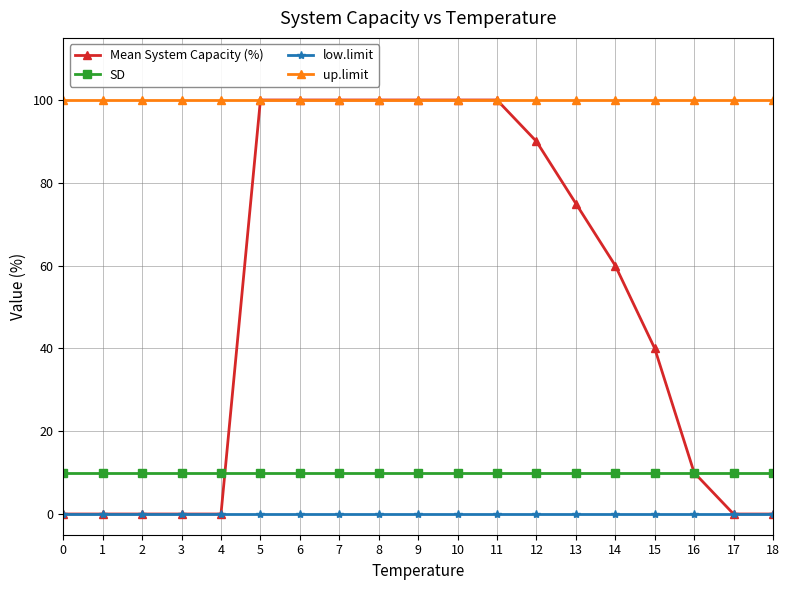

True or false: low.limit and up.limit cross at least once.

False